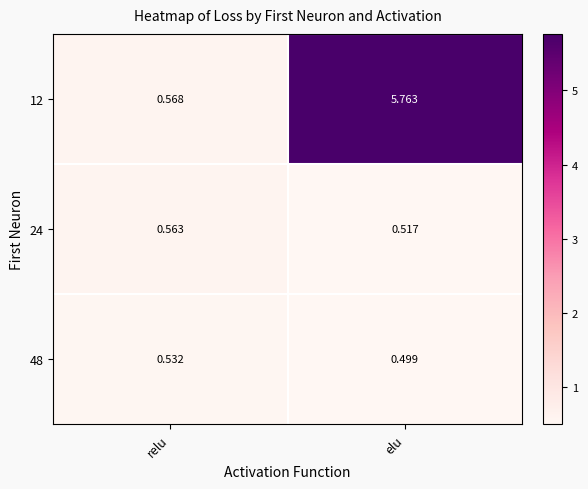

Which category has the lowest value across all series?

elu